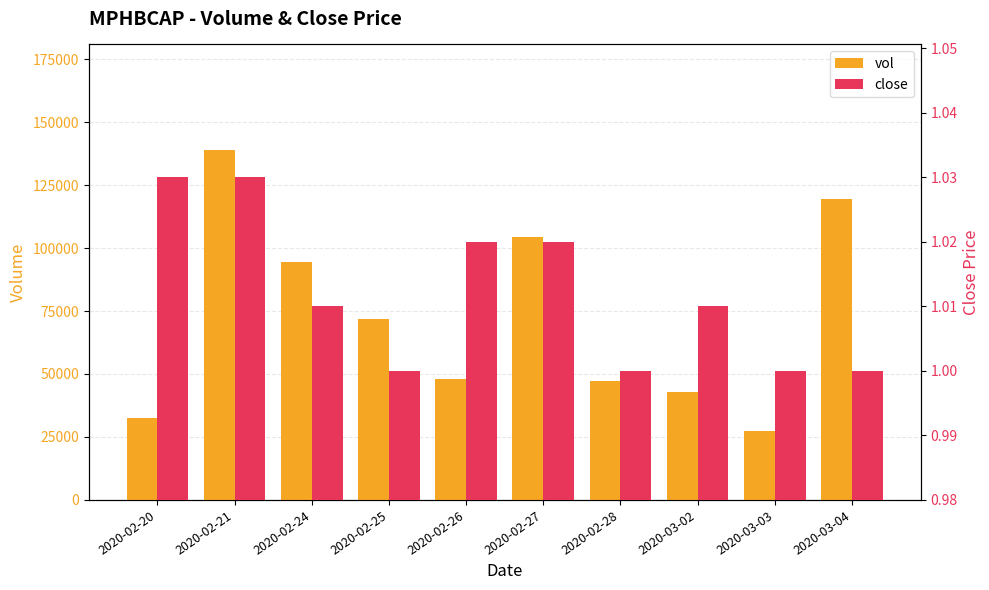

What is the value of the vol bar at the 7th from the left?

47100.0